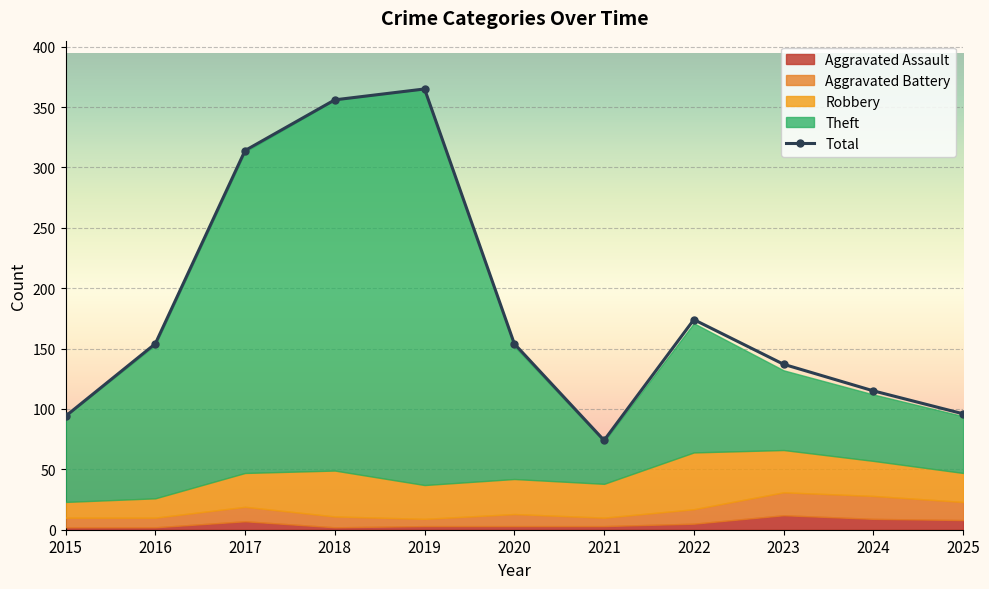

What is the value of the 9th point from the left?

137